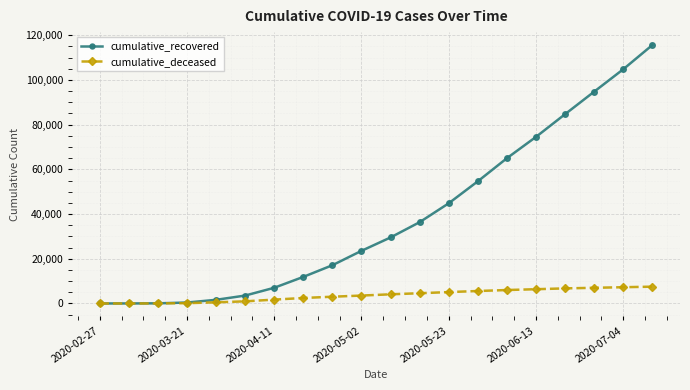

What is the difference between the second highest and minimum values in the cumulative_recovered series?

104772